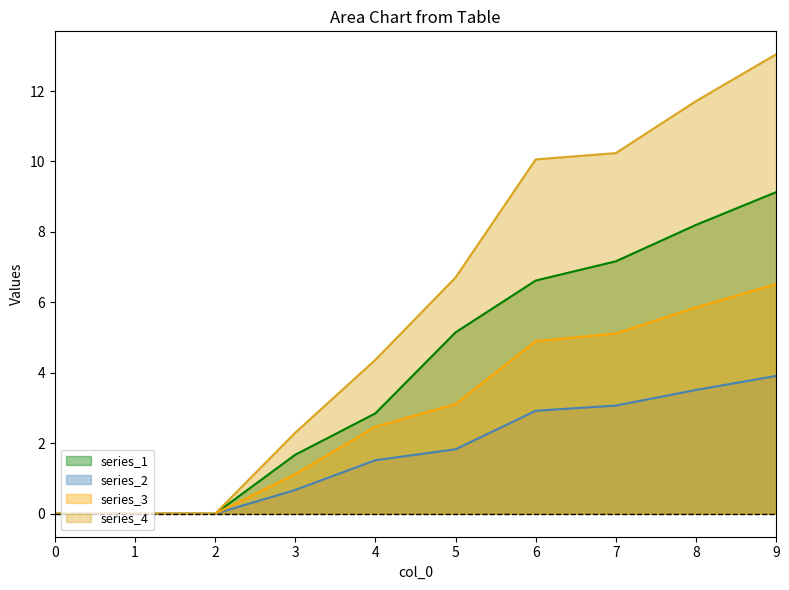

True or false: series_4 and series_3 intersect in this chart.

False